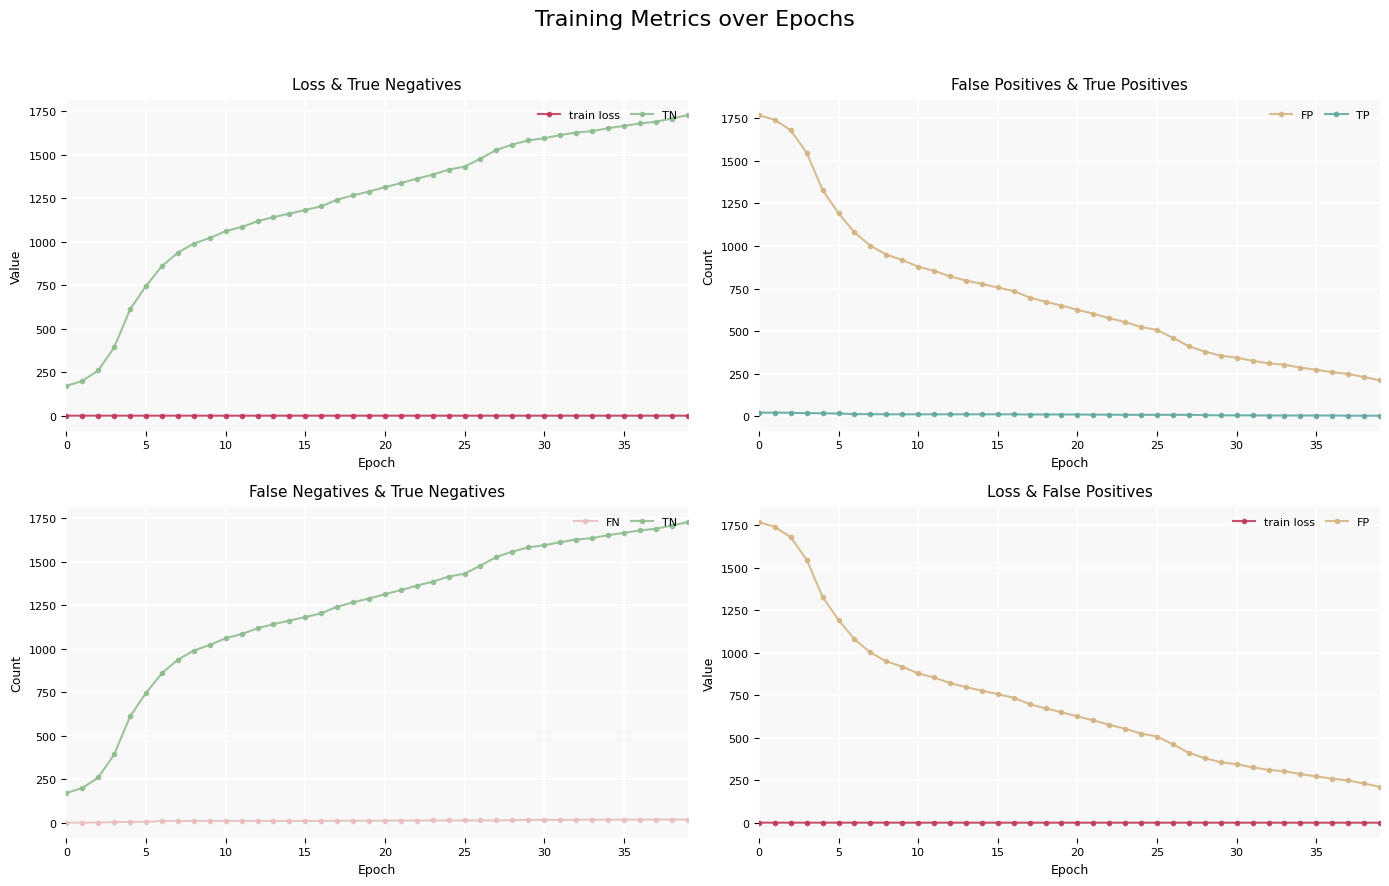

What is the maximum value shown in the chart?

1767.0